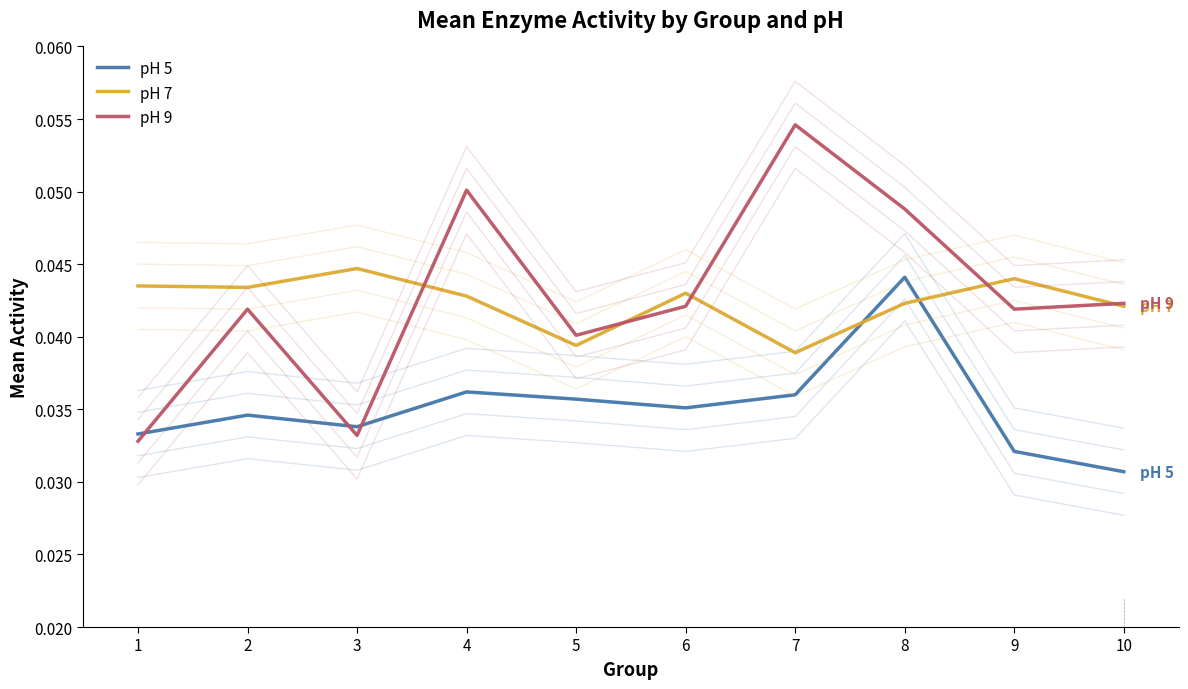

Count the pH 9 values in the range 0 to 1.

10